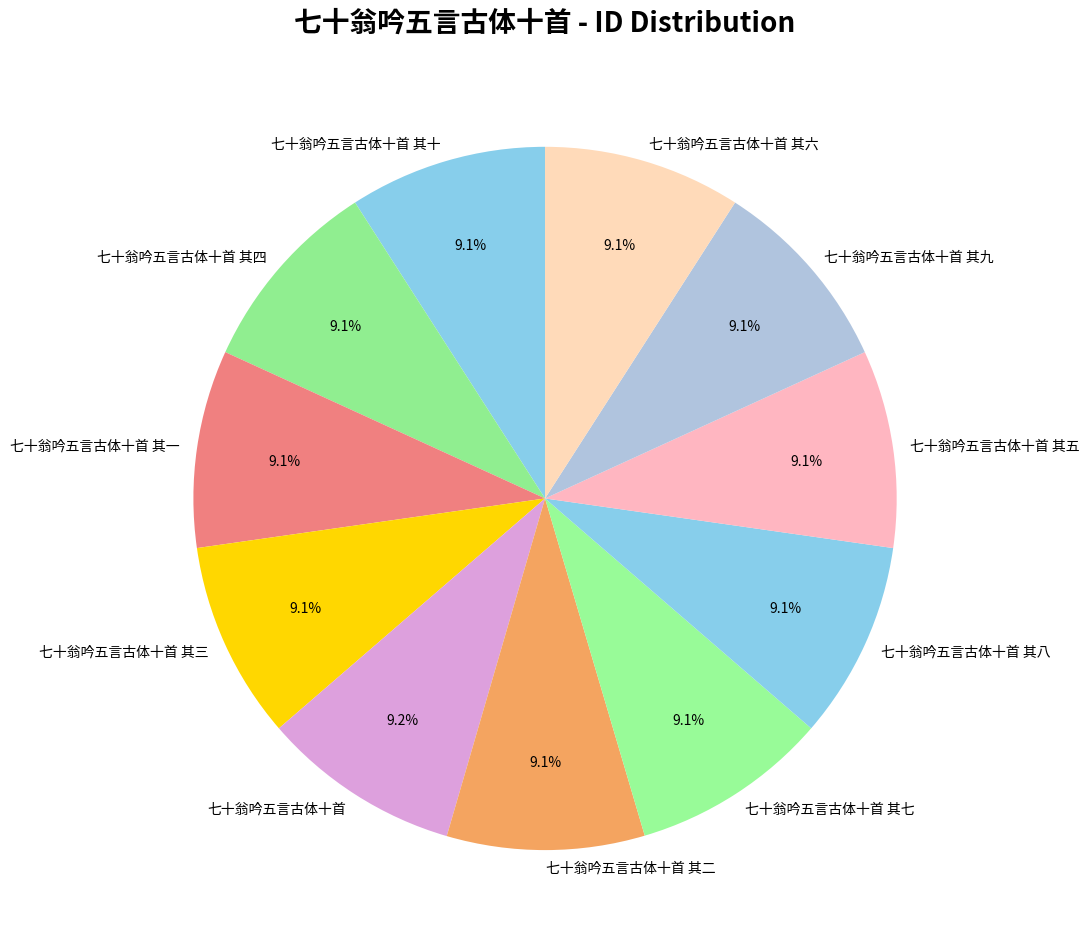

Count the number of slices in the pie.

11